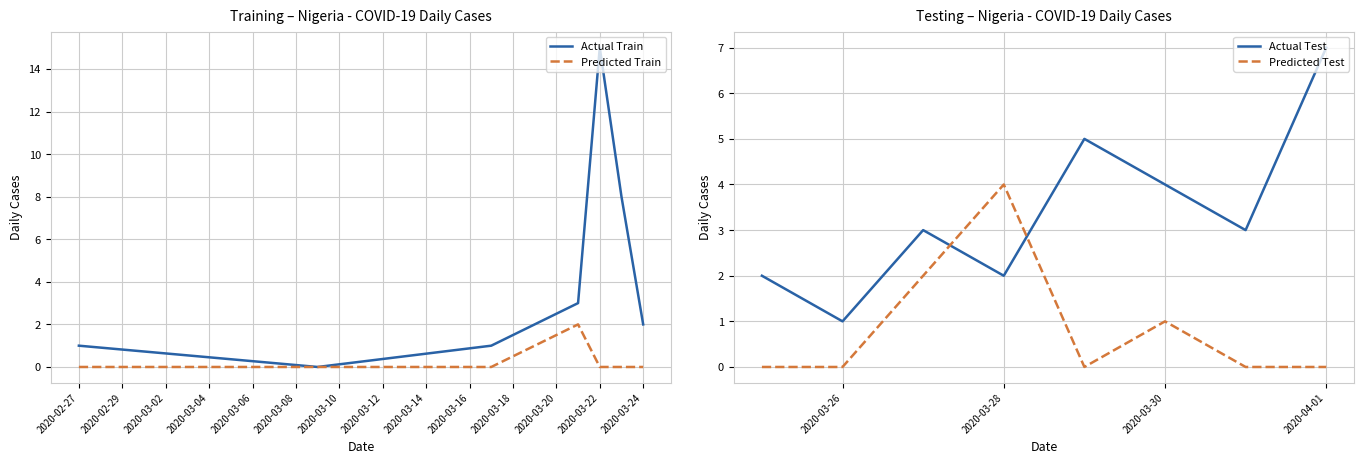

Is the value of Predicted Train at 2020-03-22 greater than the value of Actual Train at 2020-03-22?

No